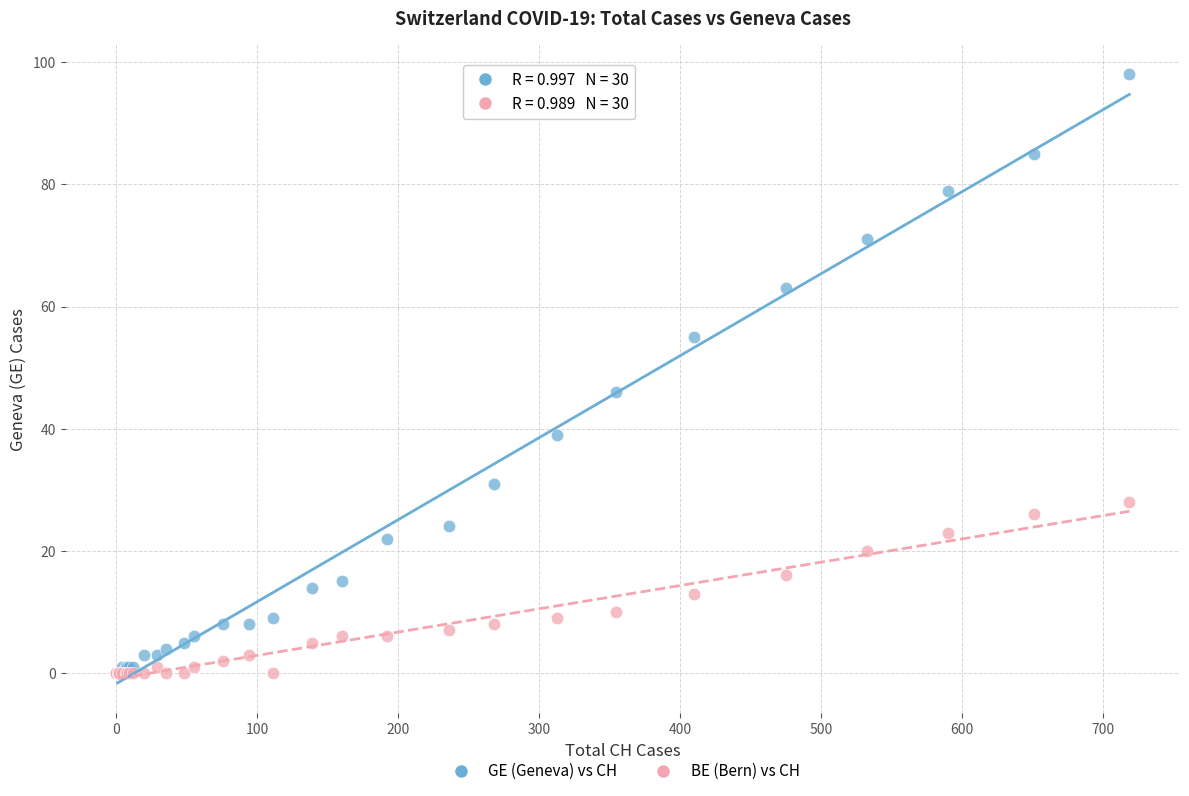

Across all series, what Y value is closest to 49?

46